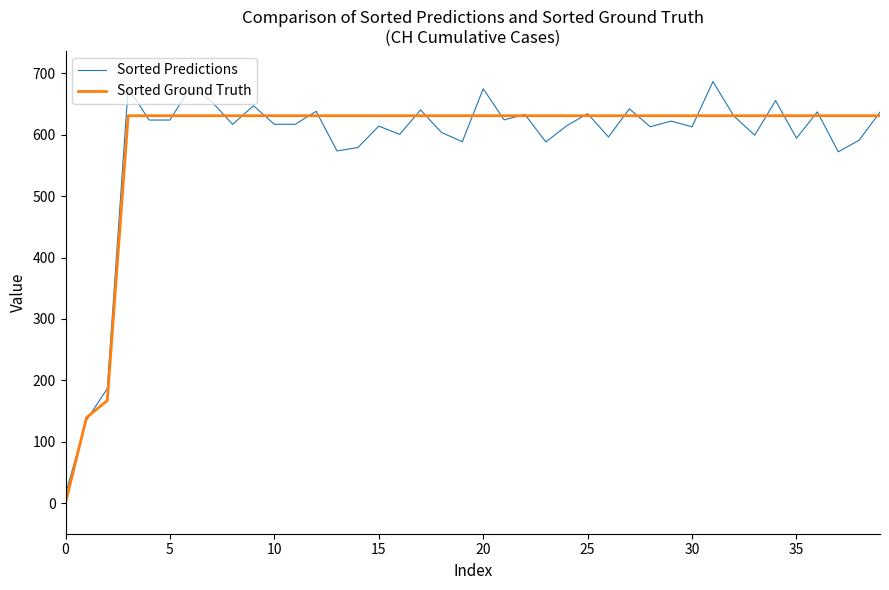

What is the greatest value displayed?

686.6